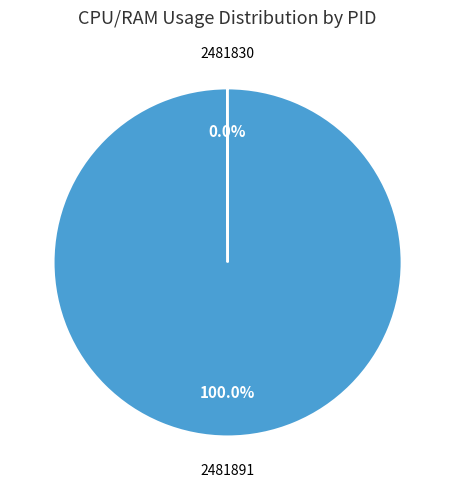

Does any single category account for the majority?

Yes